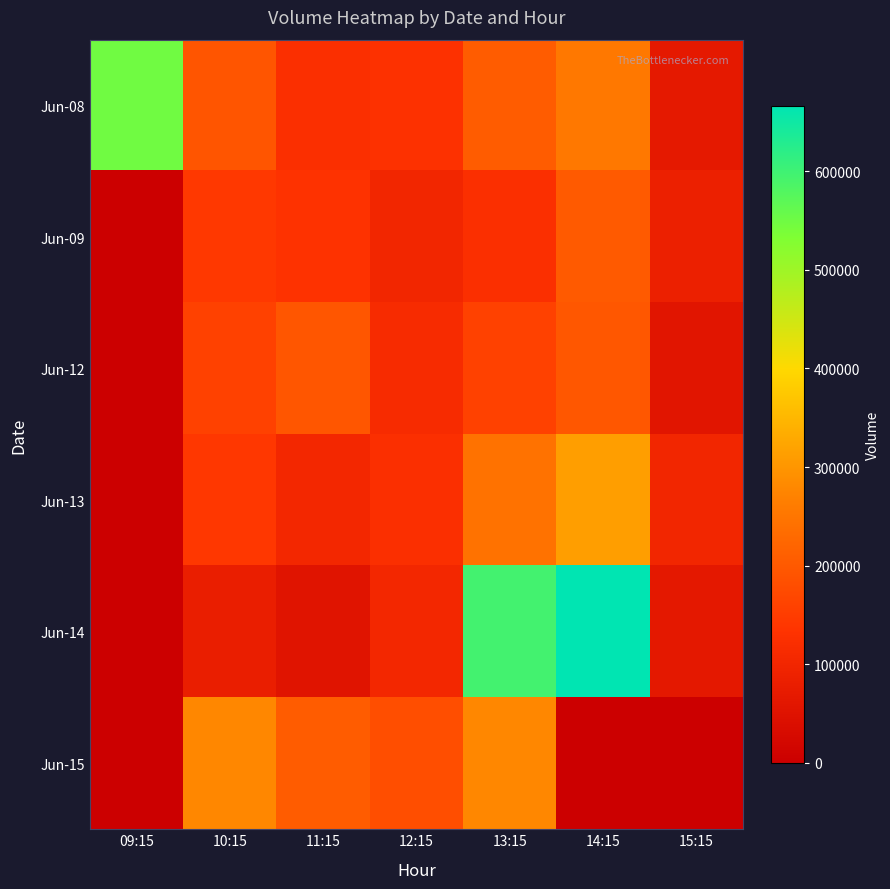

Which series has the largest total across all categories?

Jun-14